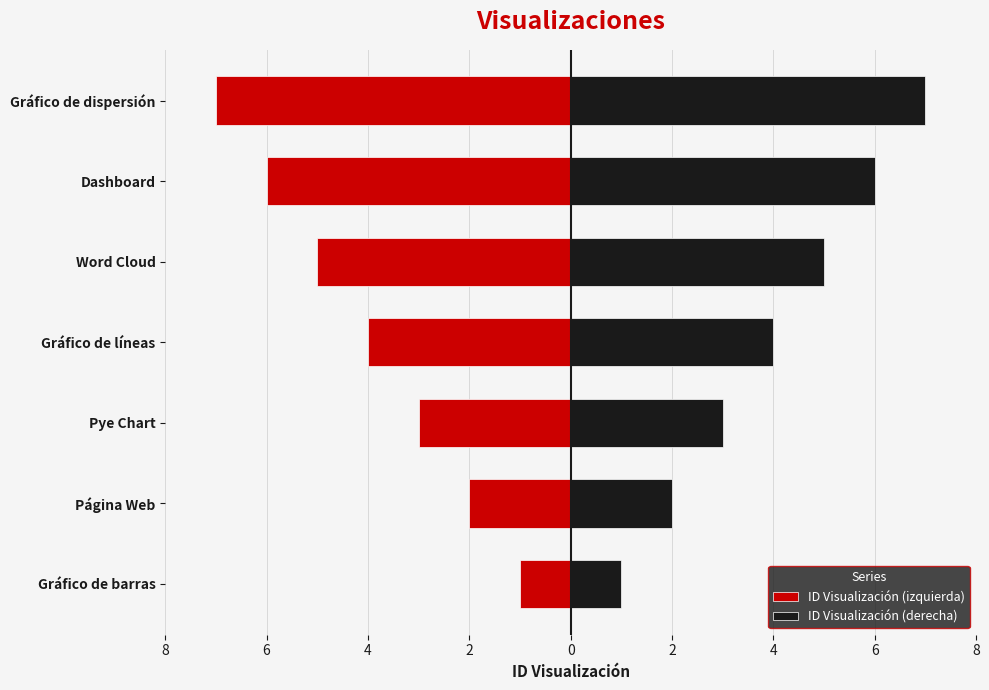

What are all the series names shown in the legend?

ID Visualización (izquierda), ID Visualización (derecha)